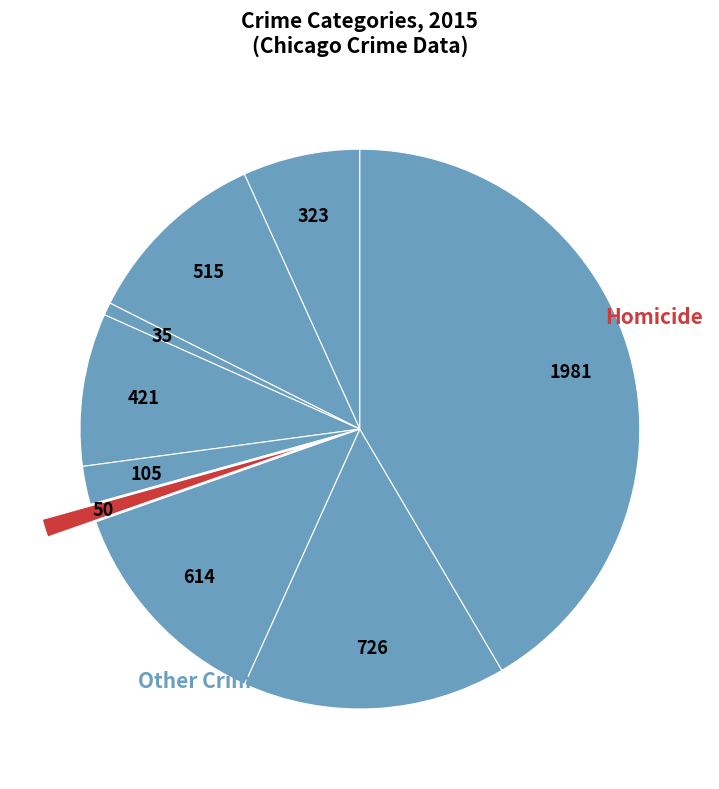

Count the number of slices in the pie.

9